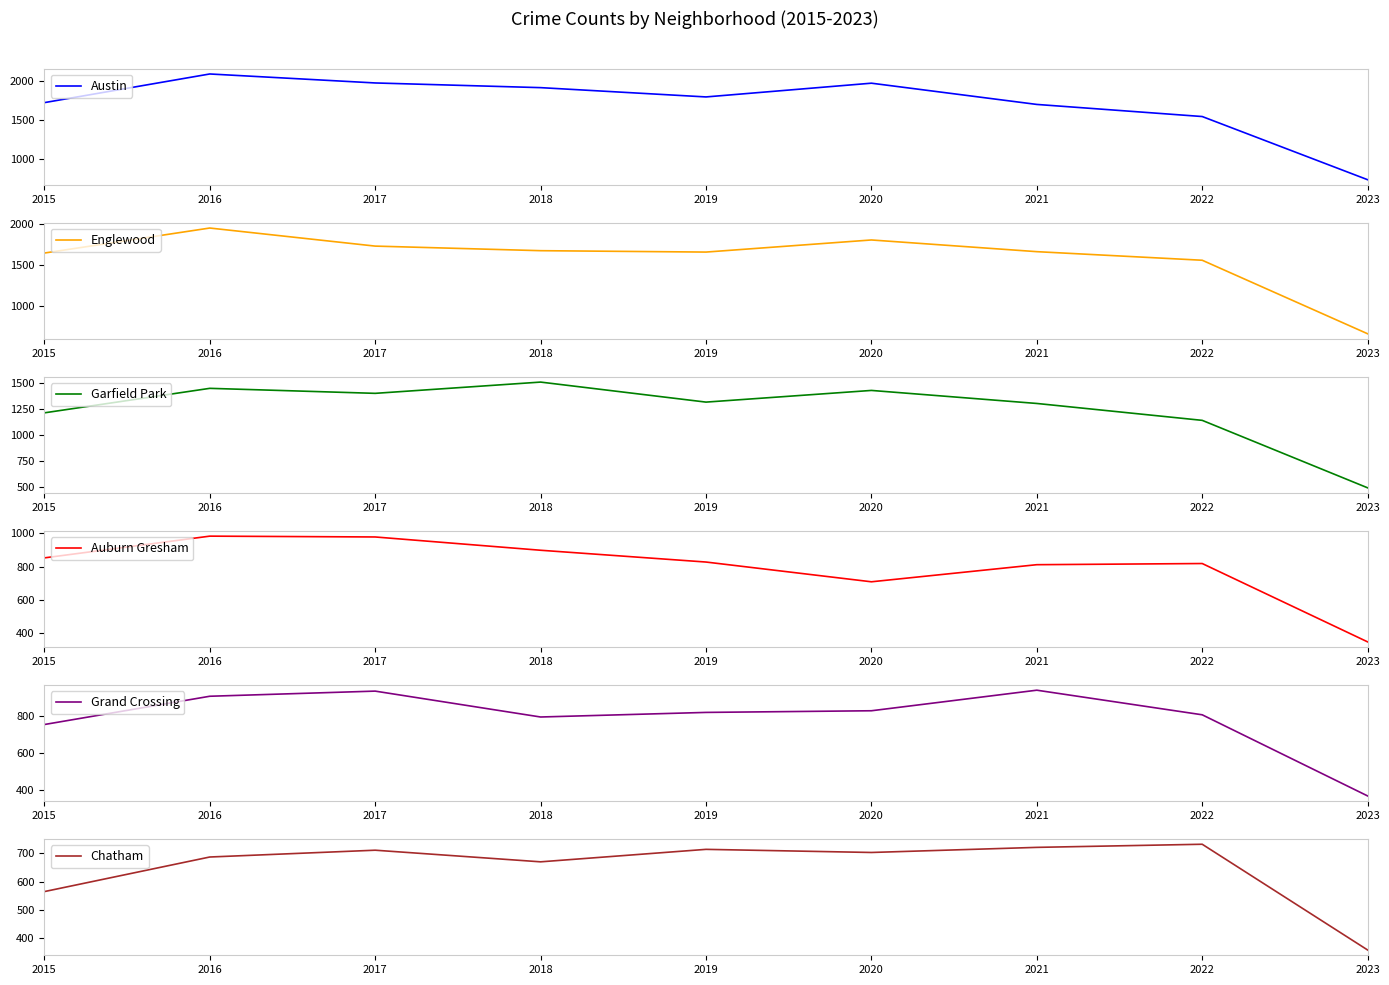

Reading right to left, transcribe all the data shown in this chart.

Austin: 732	1541	1696	1968	1792	1911	1971	2086	1719
Englewood: 655	1554	1659	1802	1654	1671	1727	1948	1642
Garfield Park: 495	1142	1304	1429	1317	1509	1401	1449	1214
Auburn Gresham: 346	818	811	708	827	898	978	983	852
Grand Crossing: 365	807	941	829	820	795	936	908	754
Chatham: 359	732	721	703	714	670	711	687	565